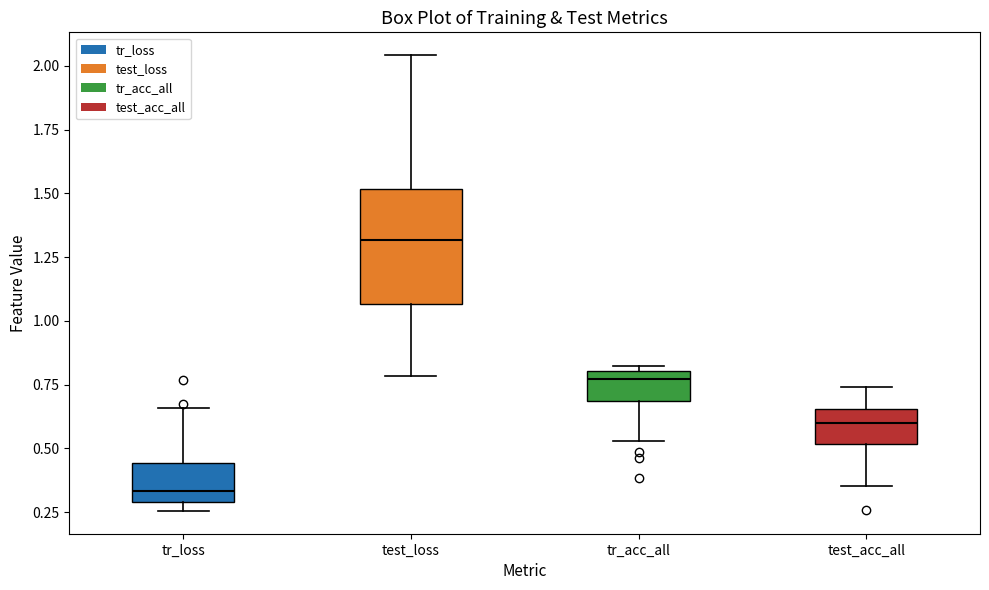

Which box has the highest median line?

test_loss